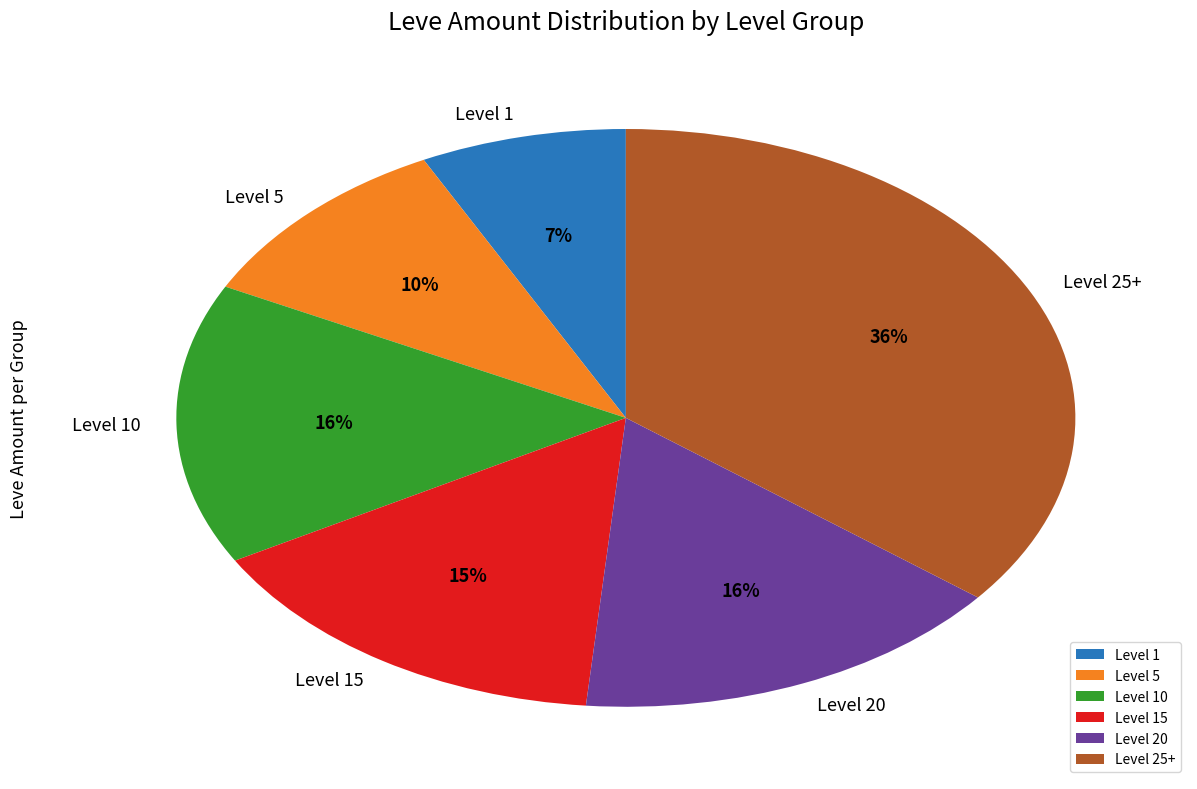

Combined, do Level 10 and Level 1 account for over 50%?

No